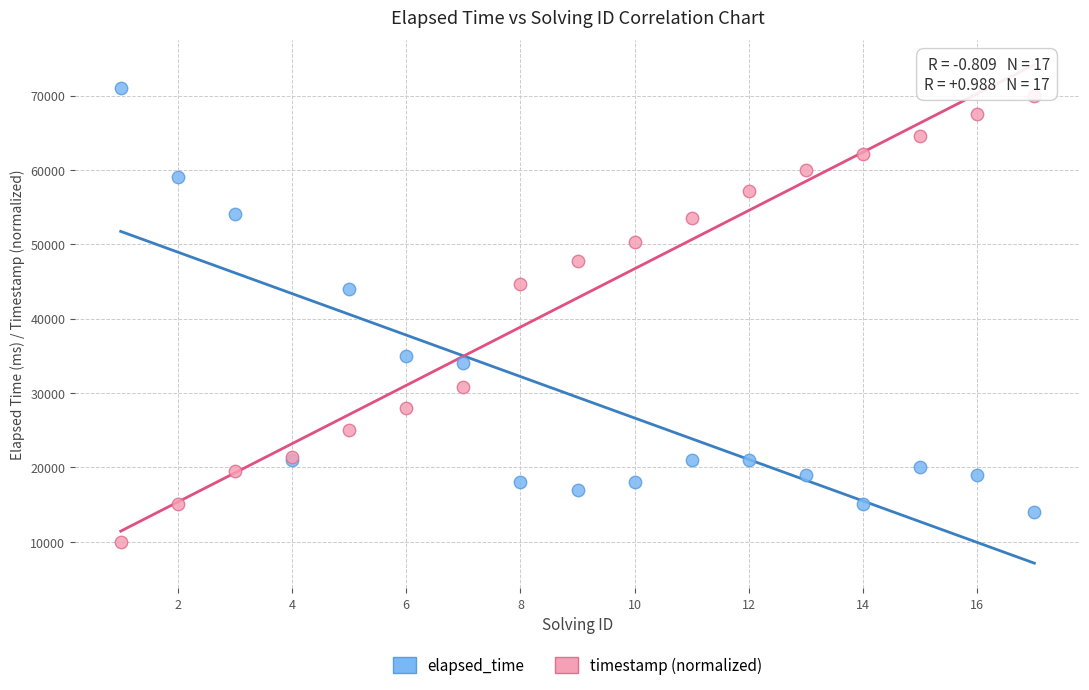

Which series contains the highest Y value?

elapsed_time